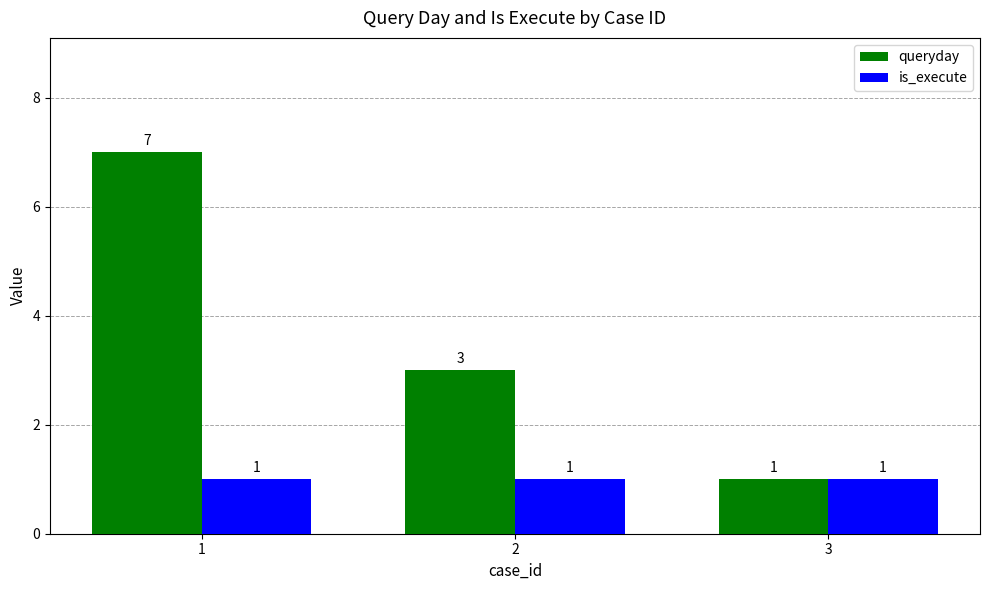

What are all the series names shown in the legend?

queryday, is_execute